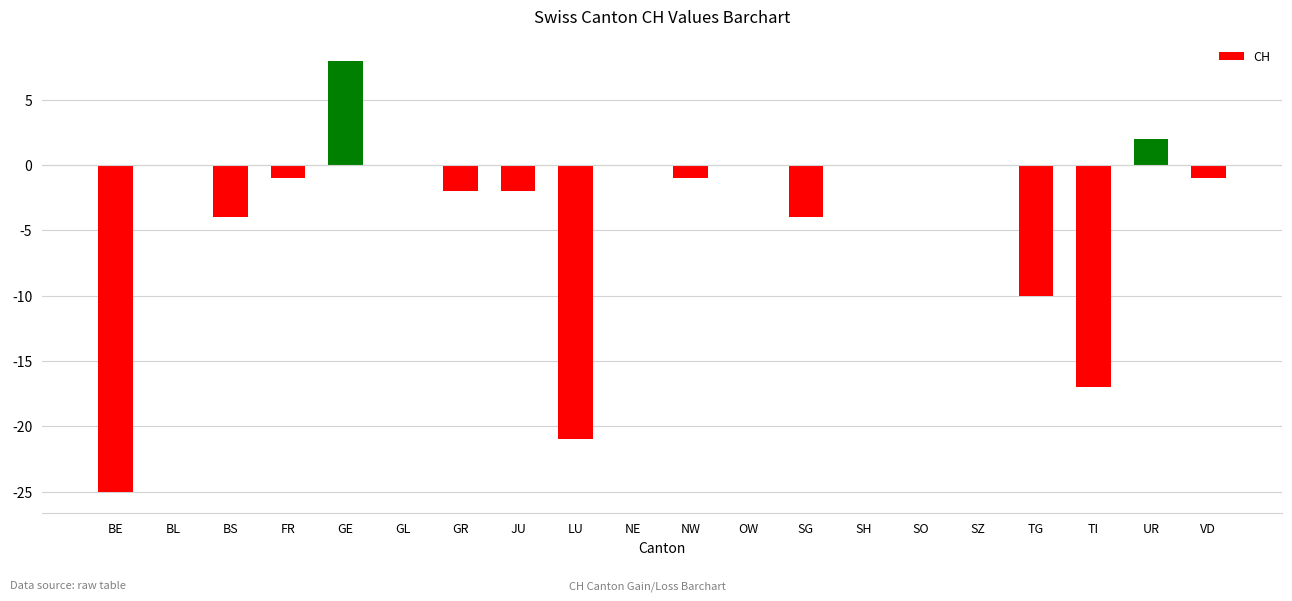

What is the change in value from BS to GR?

+2